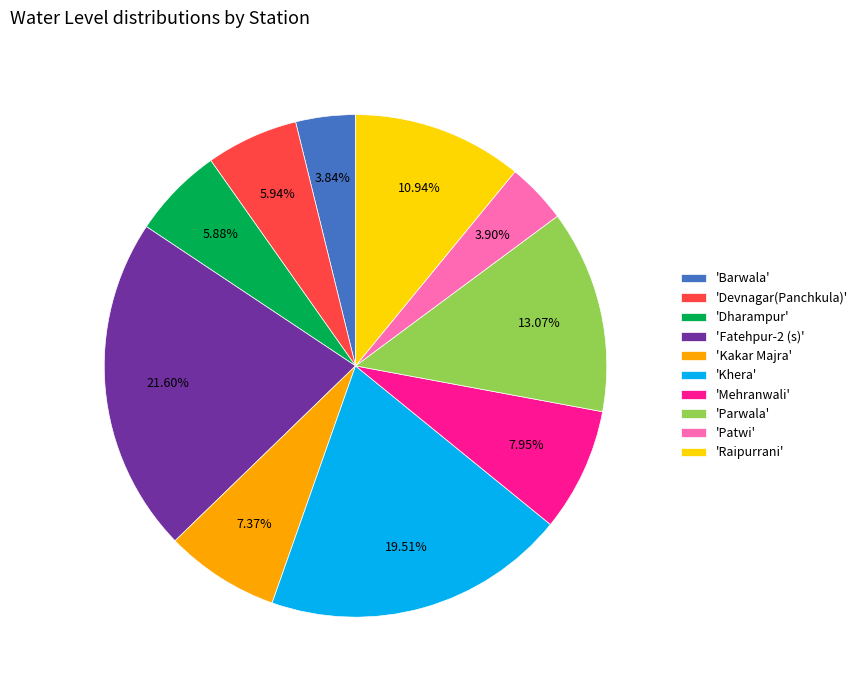

What is the ratio of the value at 'Kakar Majra' to the value at 'Patwi'?

1.9